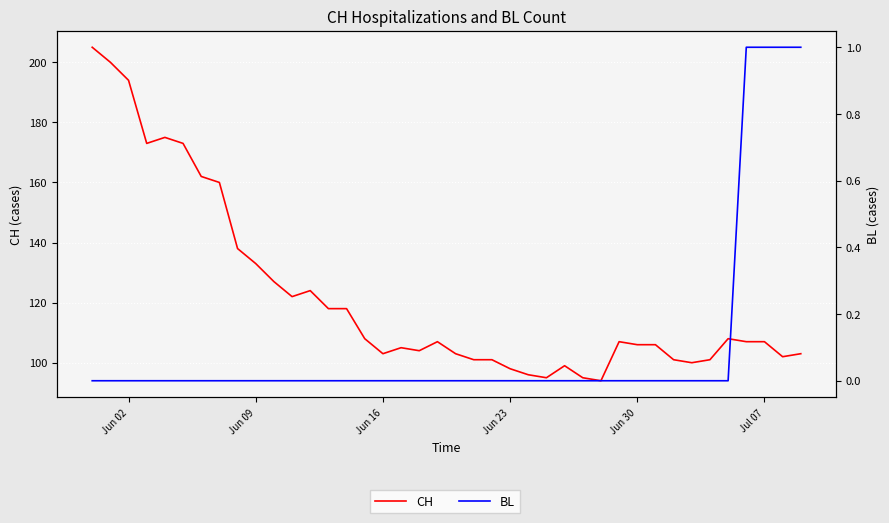

True or false: CH and BL cross at least once.

False